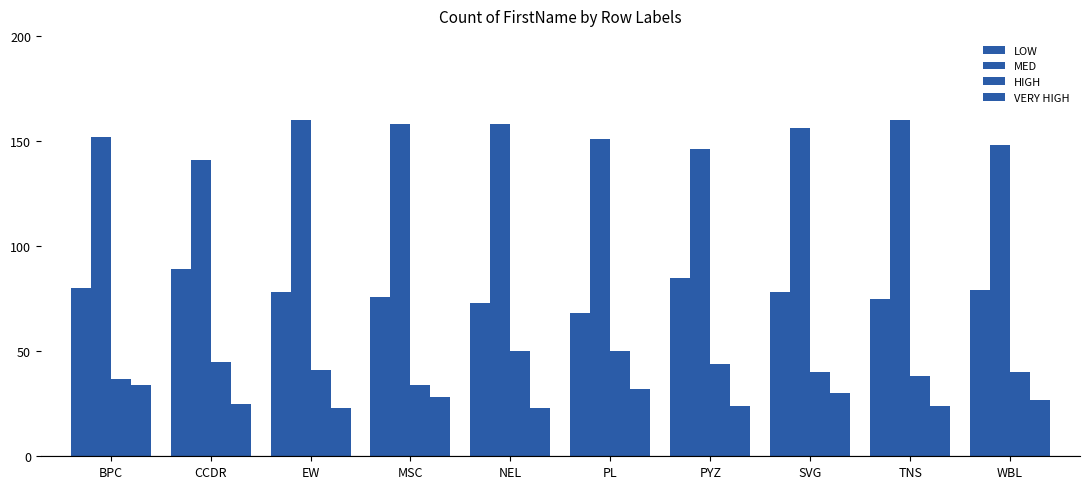

Reading left to right, list all the values displayed in this chart.

LOW: 80	89	78	76	73	68	85	78	75	79
MED: 152	141	160	158	158	151	146	156	160	148
HIGH: 37	45	41	34	50	50	44	40	38	40
VERY HIGH: 34	25	23	28	23	32	24	30	24	27